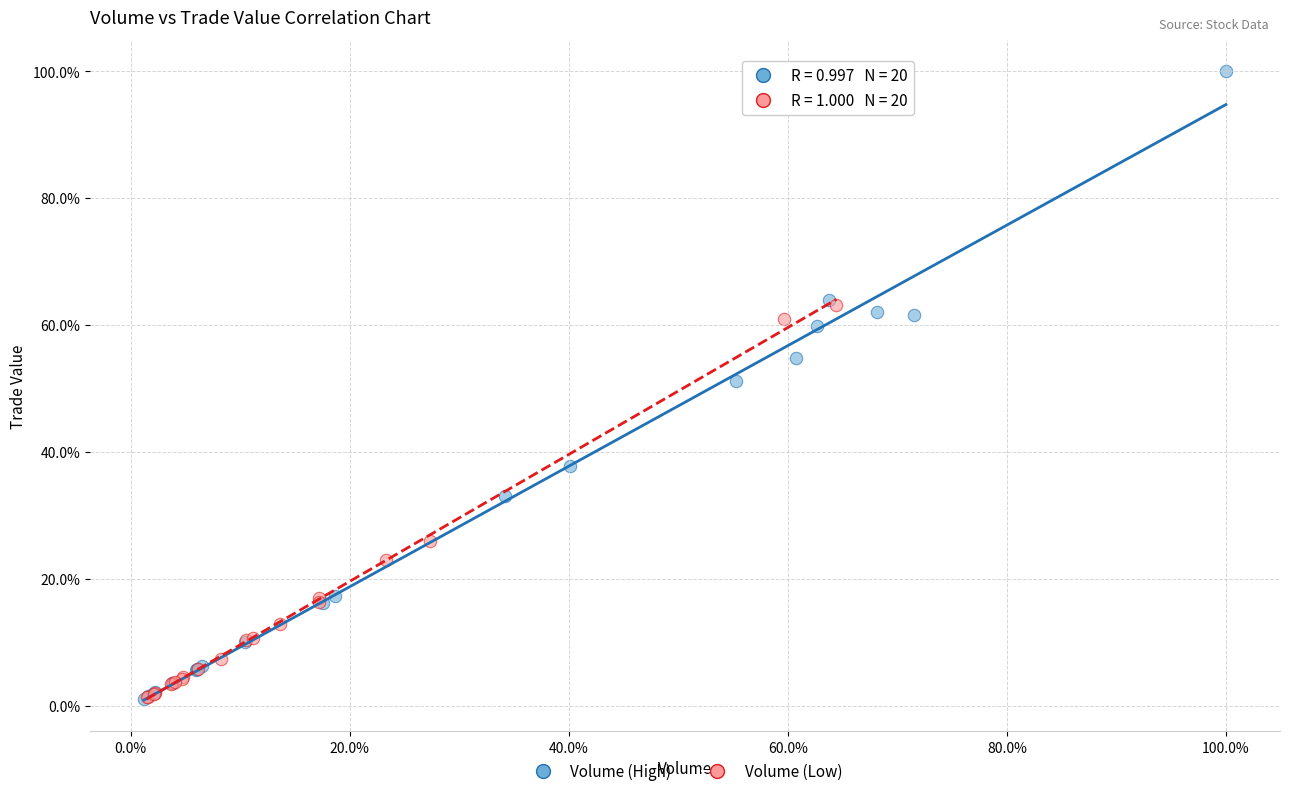

Which series reaches the maximum Y coordinate?

Volume (High)